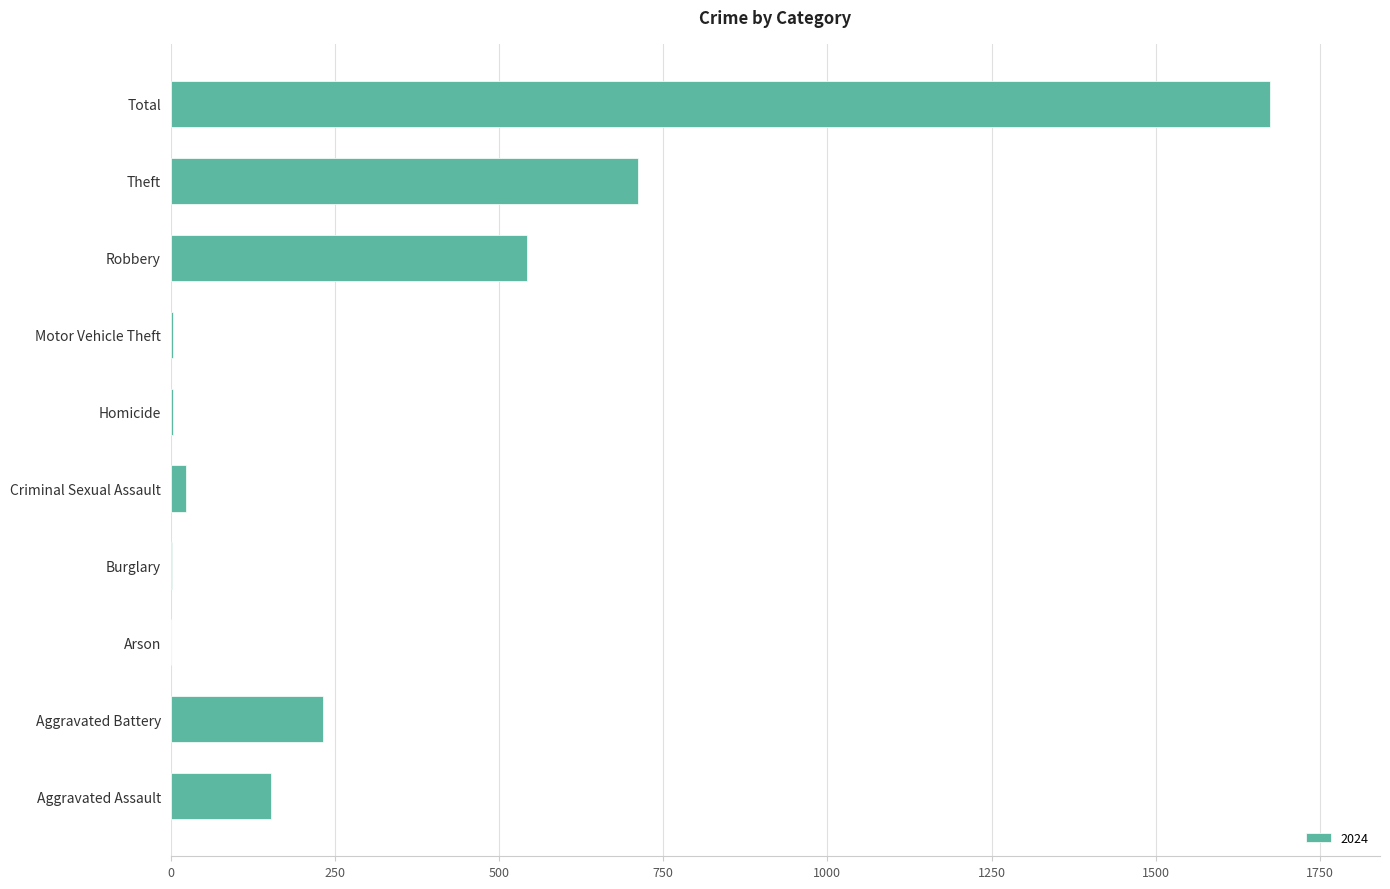

Between Aggravated Assault and Theft, which is larger?

Theft